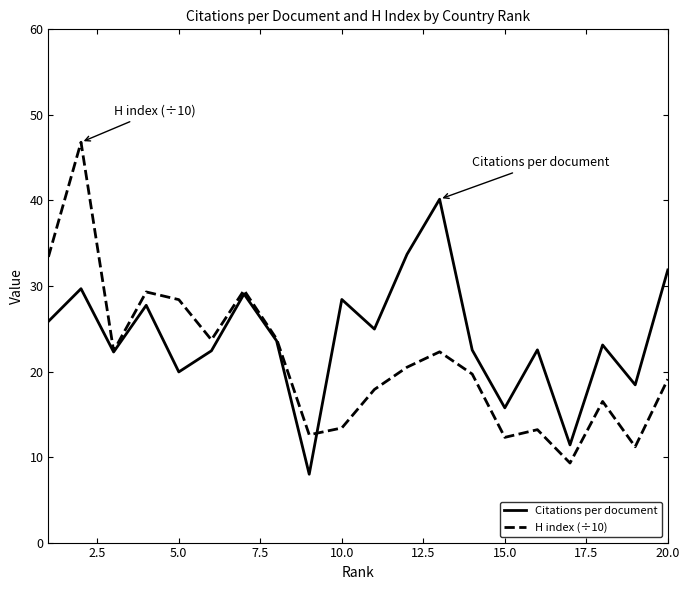

Which series has the widest spread of values?

H index (÷10)